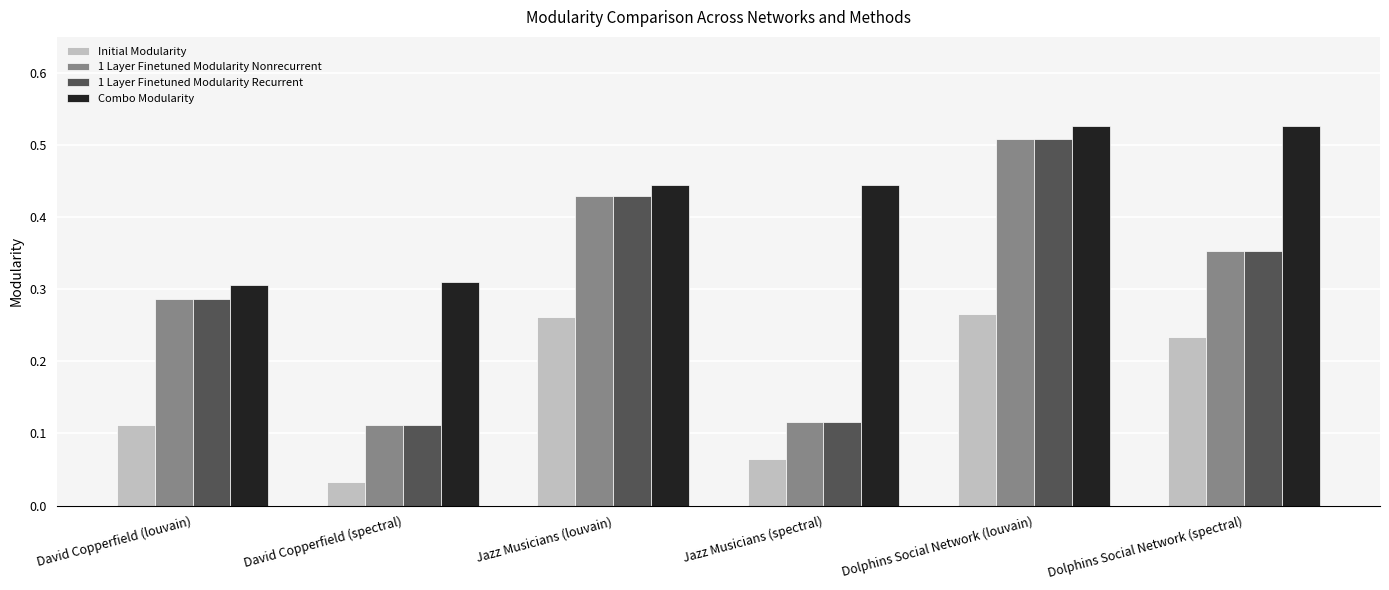

What is the sum of all Combo Modularity values?

2.6